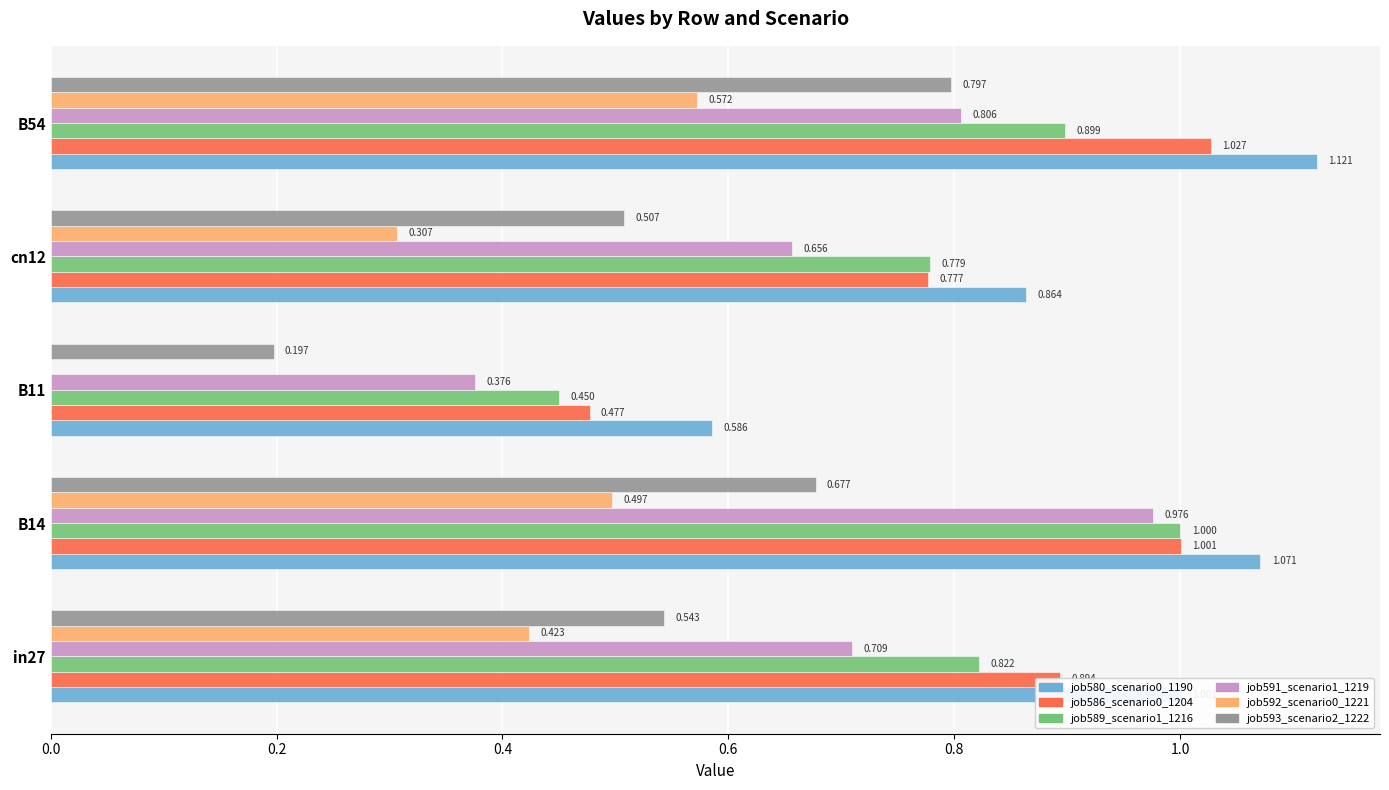

Which series has the largest total across all categories?

job580_scenario0_1190